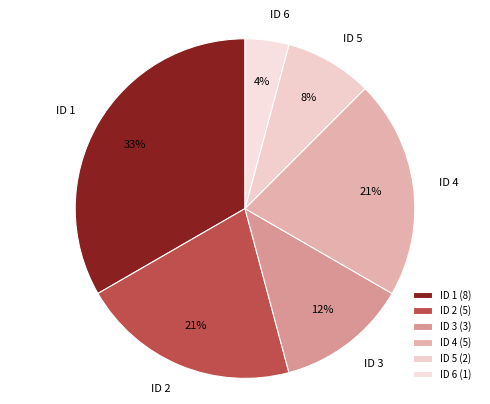

Which category has the biggest portion of the pie?

ID 1